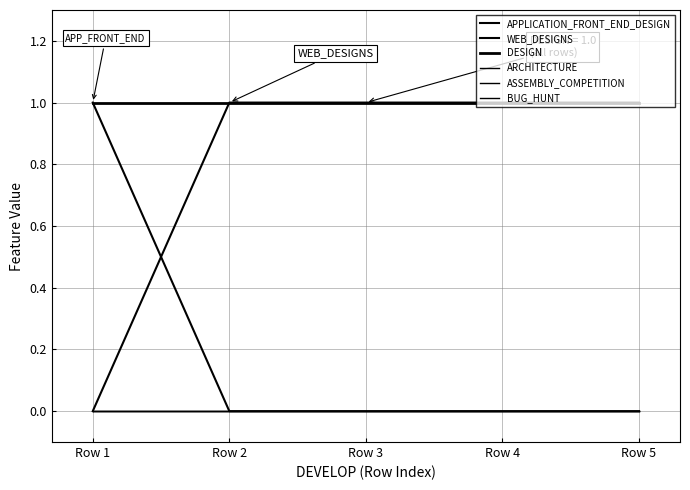

Does the chart have visible grid lines?

Yes